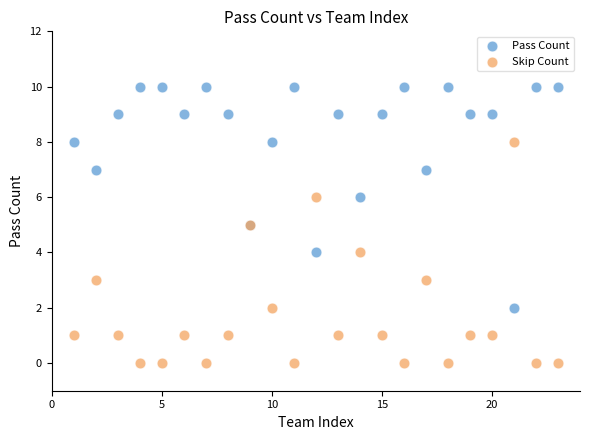

Which series contains the highest Y value?

Pass Count